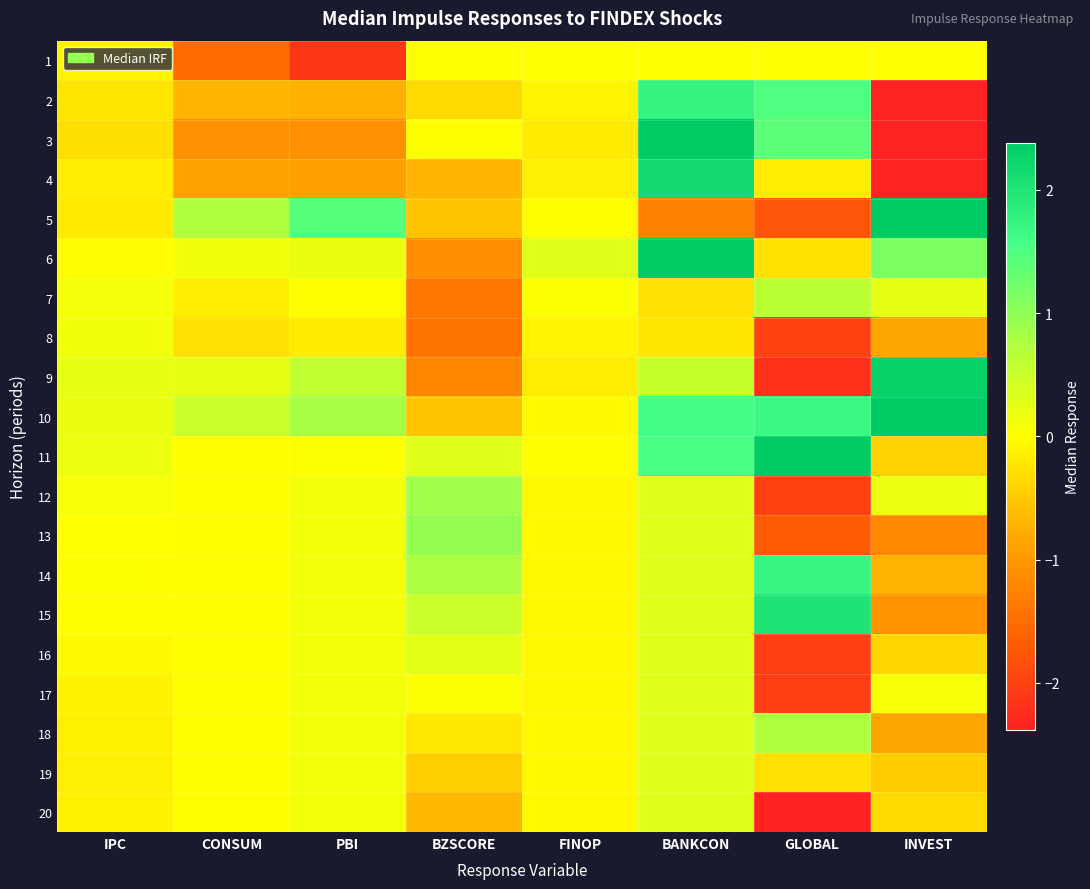

How many series are shown in this chart?

20